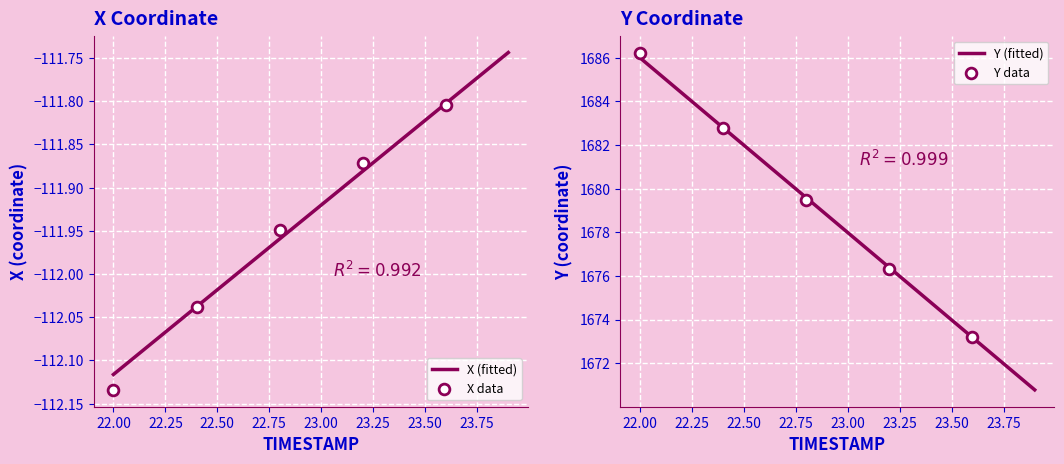

Which series contains the lowest Y value?

Y